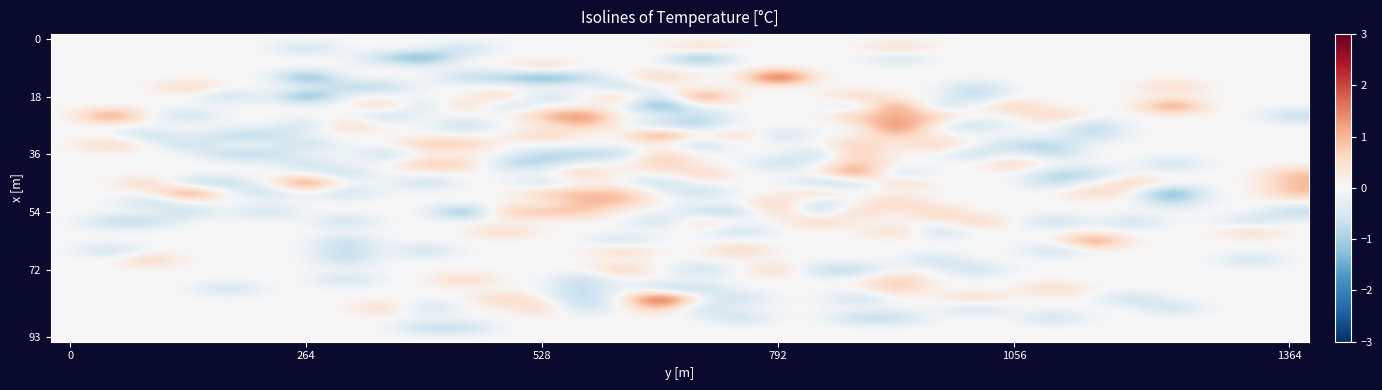

Count the number of data series in this chart.

32